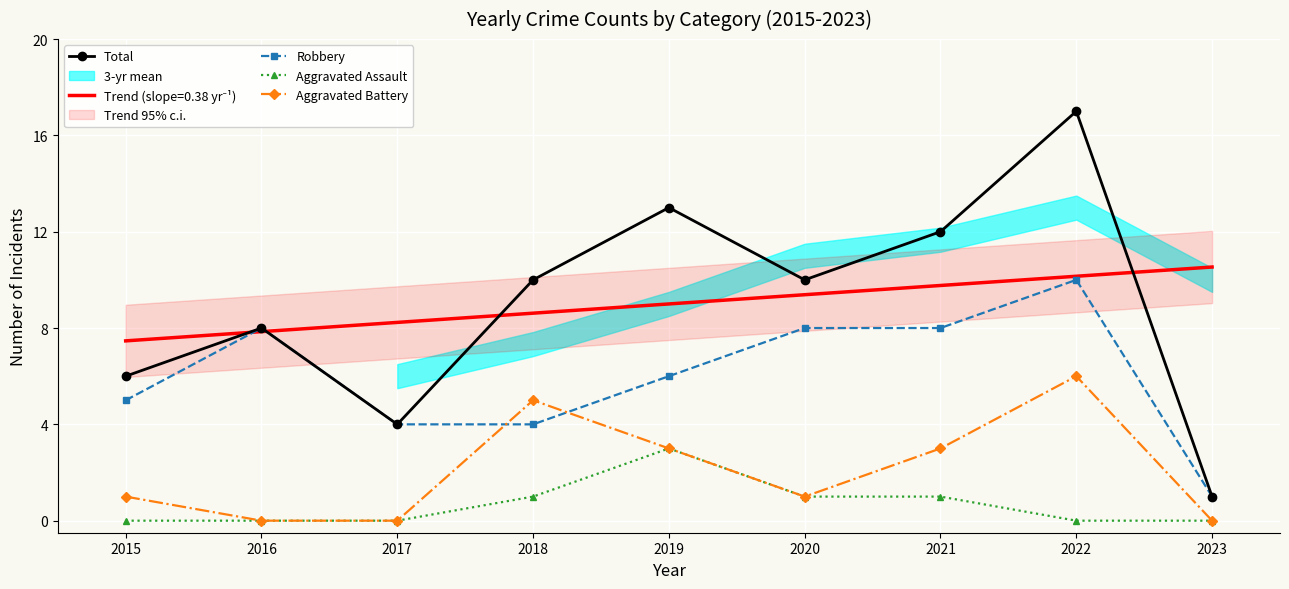

Is it true that Total equals 8.0 at 2016?

True